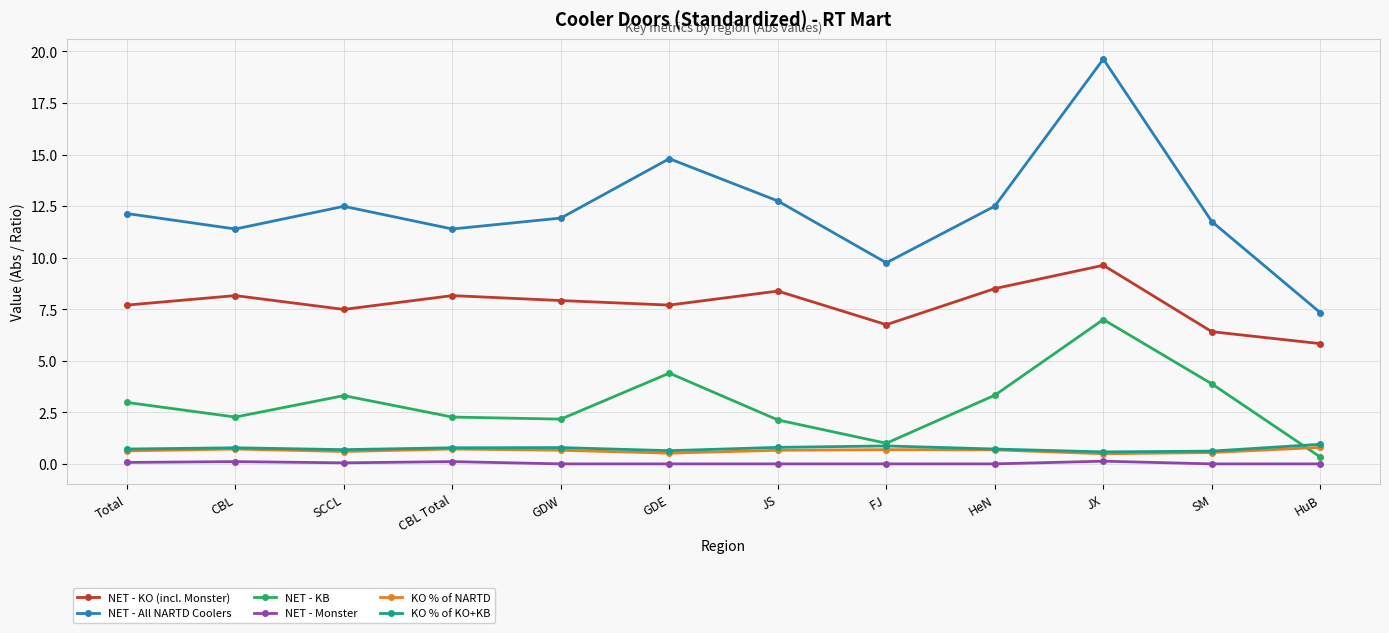

Which series has the largest range (max minus min)?

NET - All NARTD Coolers